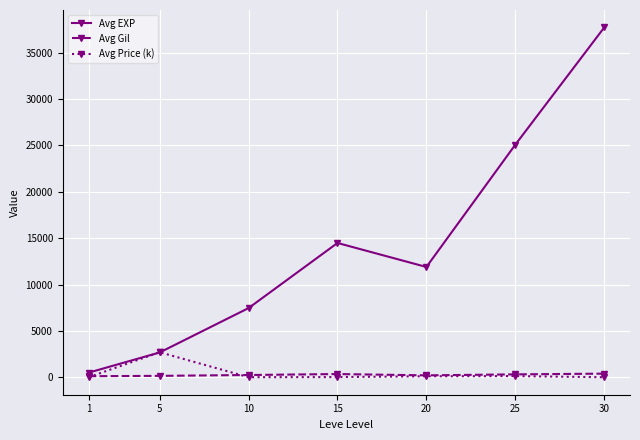

What are all the series names shown in the legend?

Avg EXP, Avg Gil, Avg Price (k)